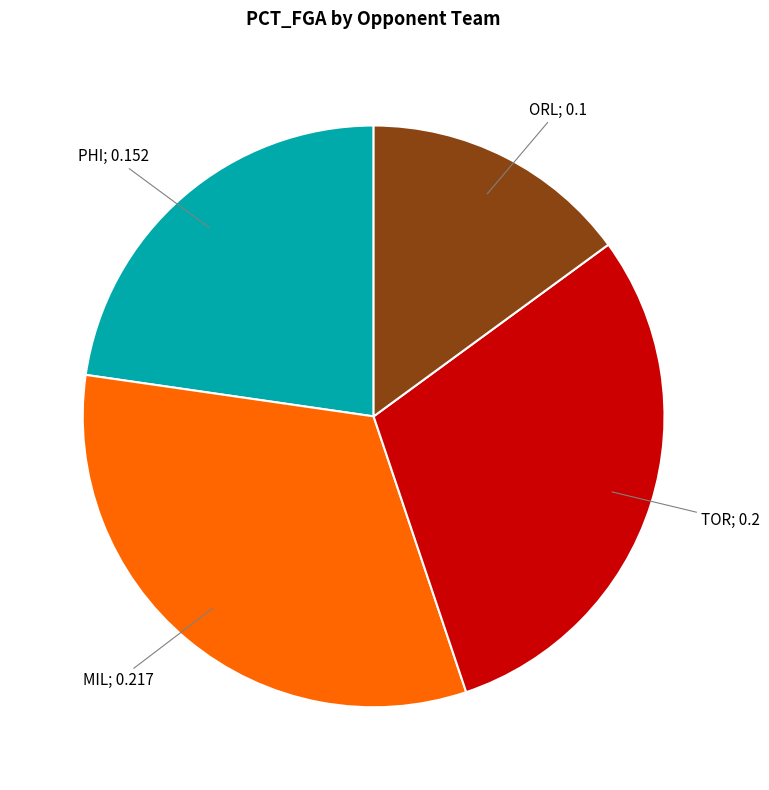

Does any single category account for the majority?

No